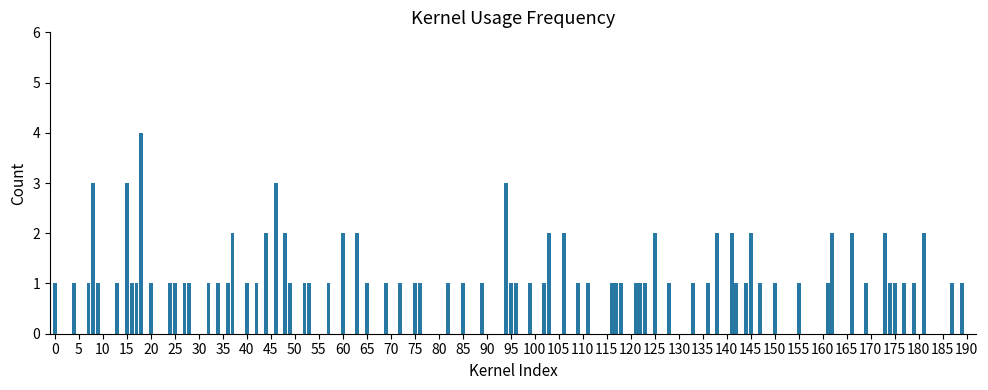

What is the sum of all values?

103